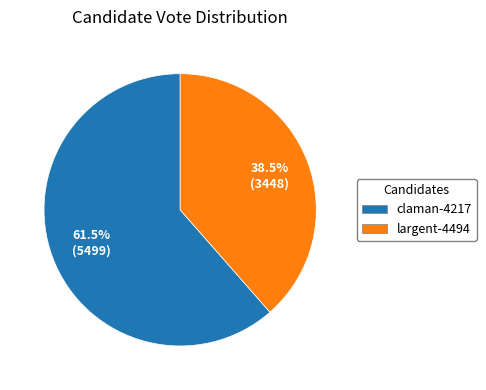

What is the ratio of the value at largent-4494 to the value at claman-4217?

0.6